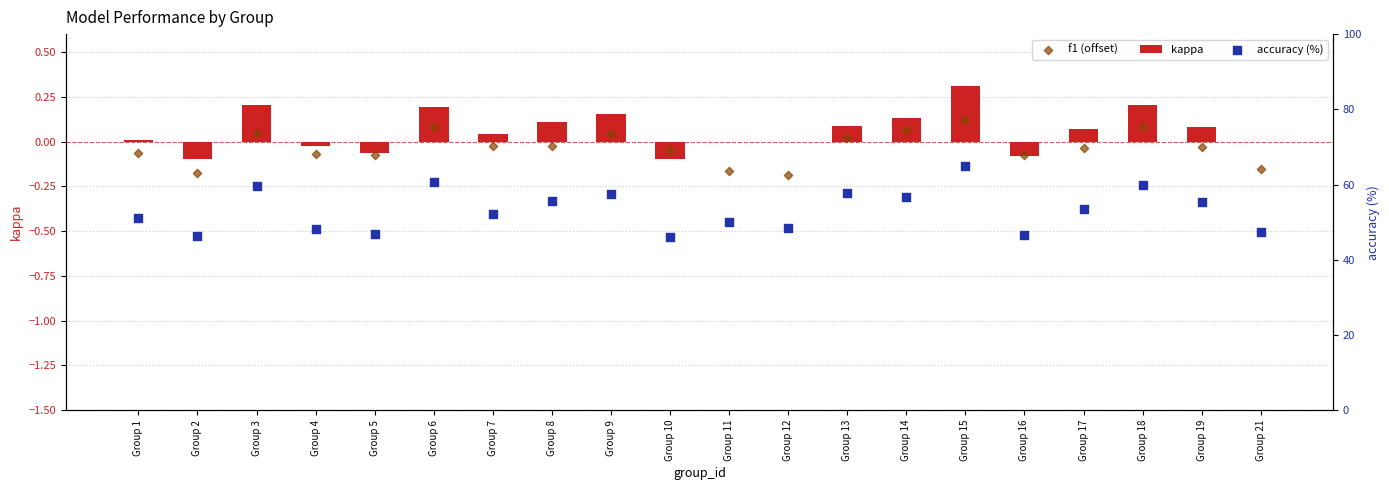

At which category is the sum across all series the highest?

Group 15